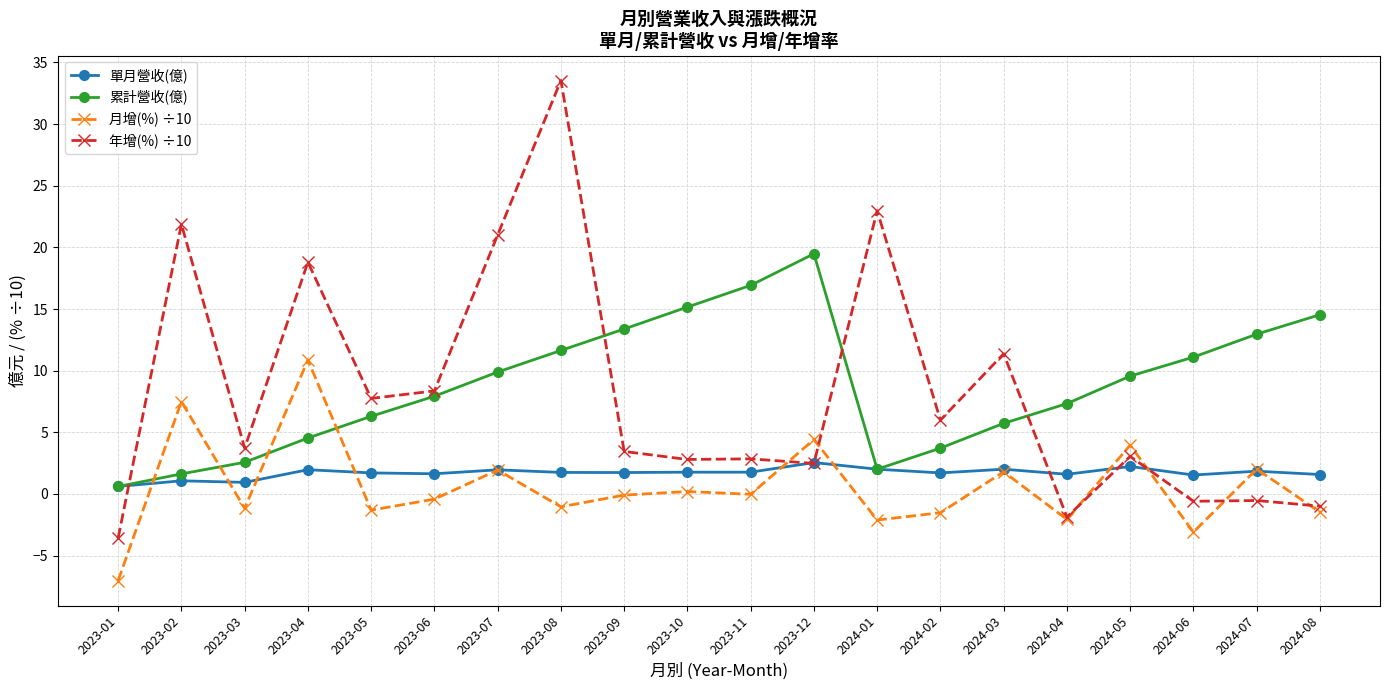

Does the chart have visible grid lines?

Yes